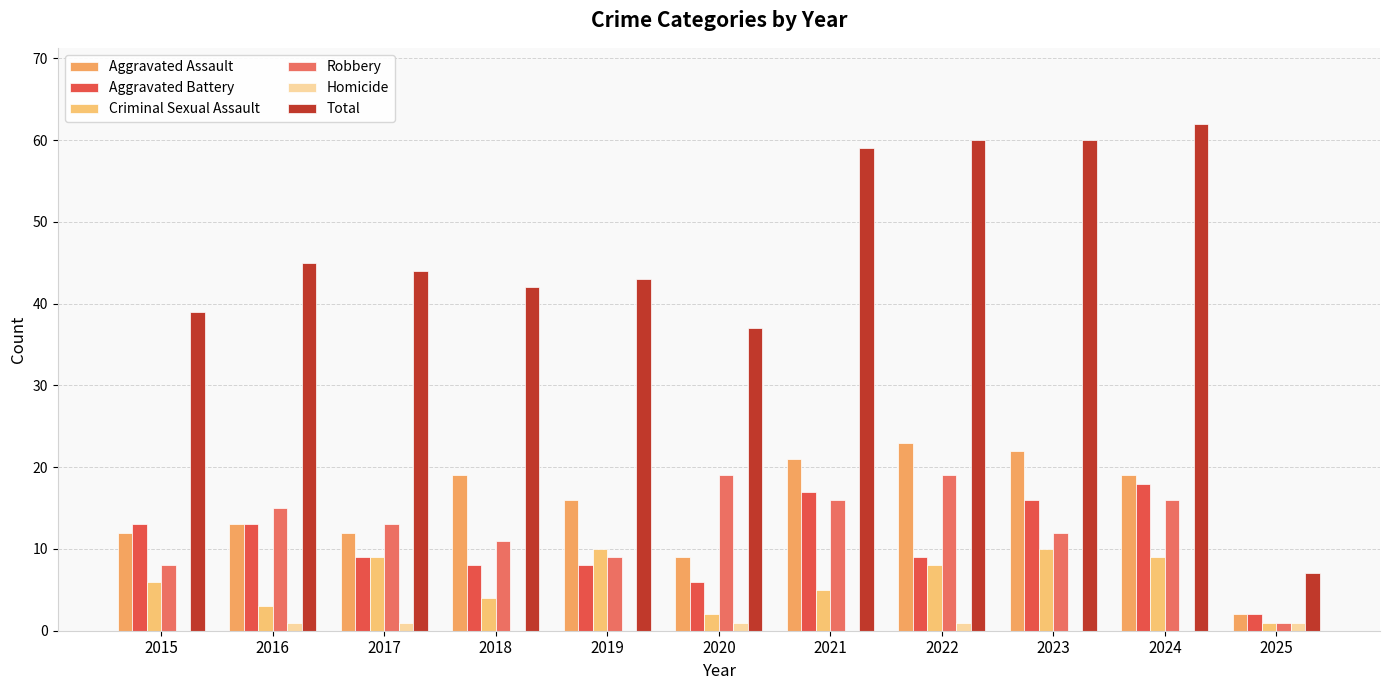

How many groups of bars are there?

11